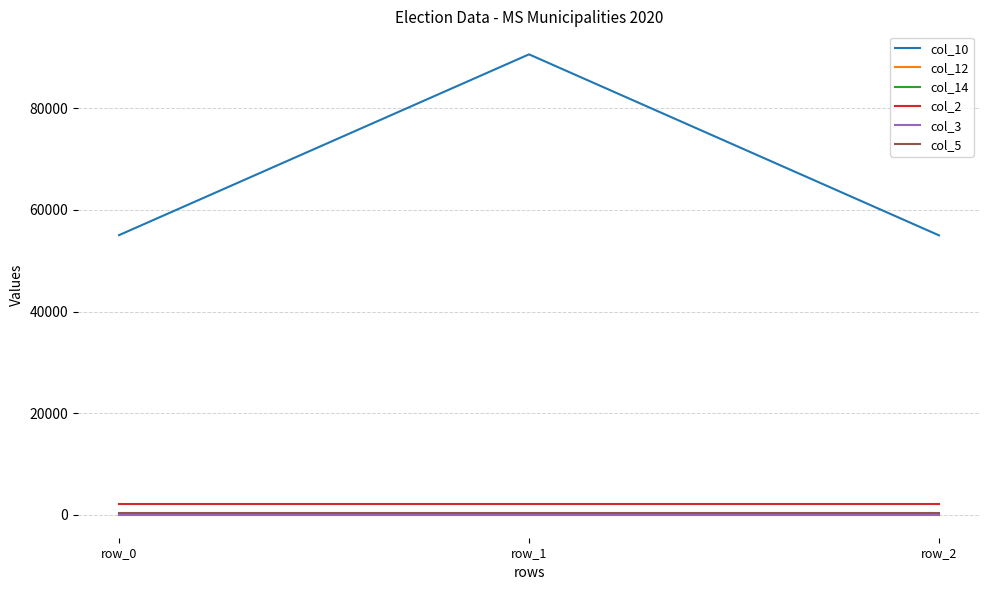

What value does the col_2 series have at row_1?

2020